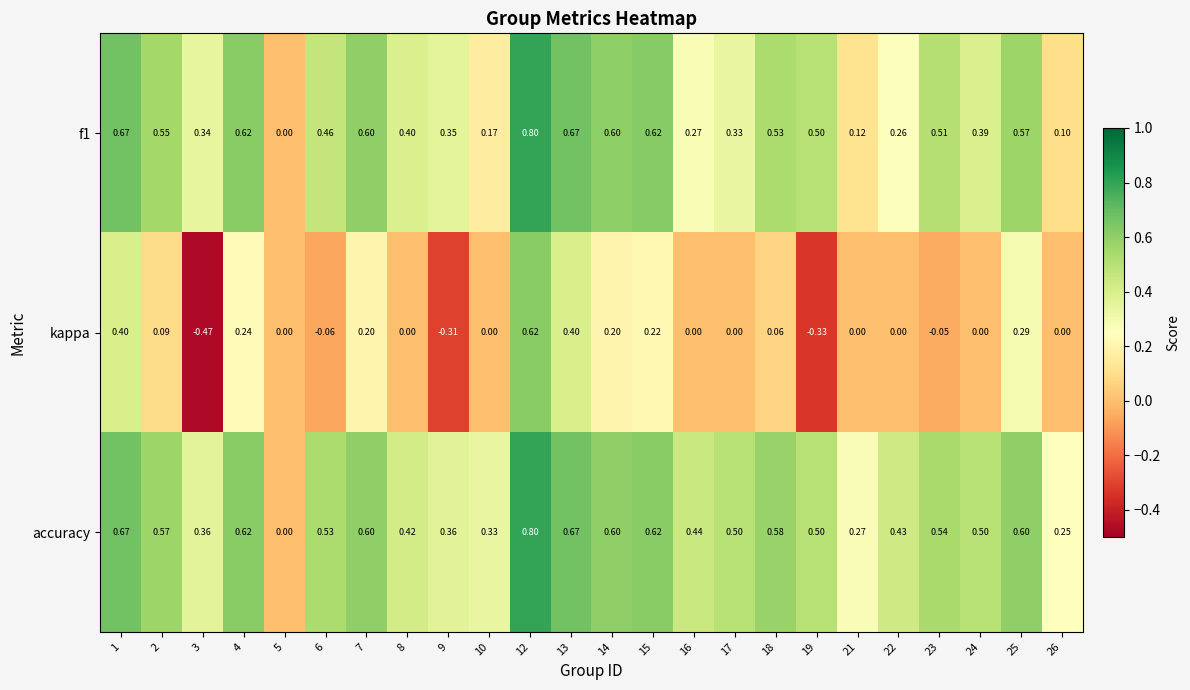

What is the spread (max minus min) of values at 19?

0.8